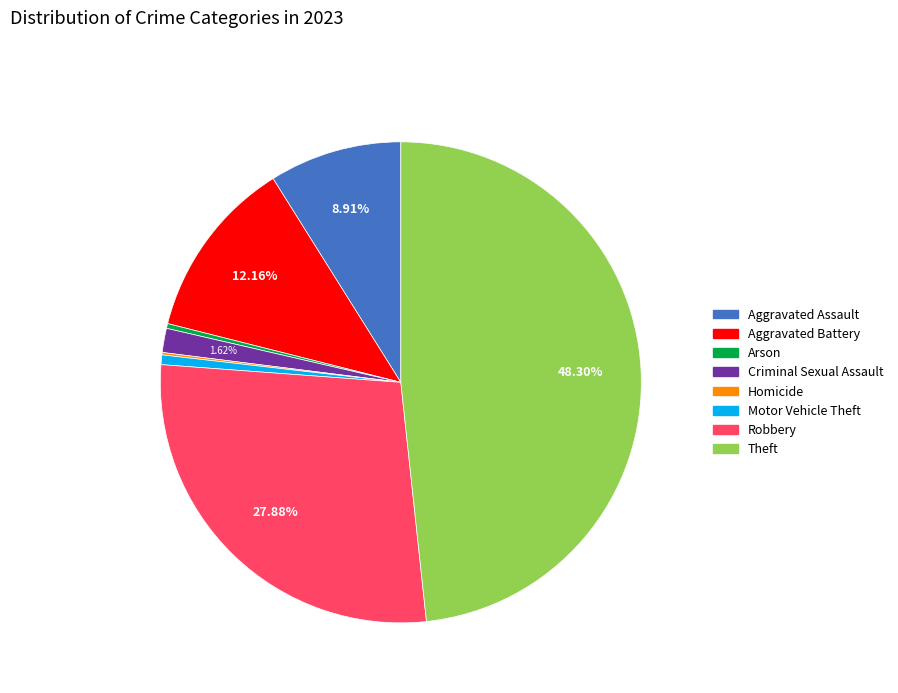

To the nearest percent, what percentage of the pie is Motor Vehicle Theft?

1%